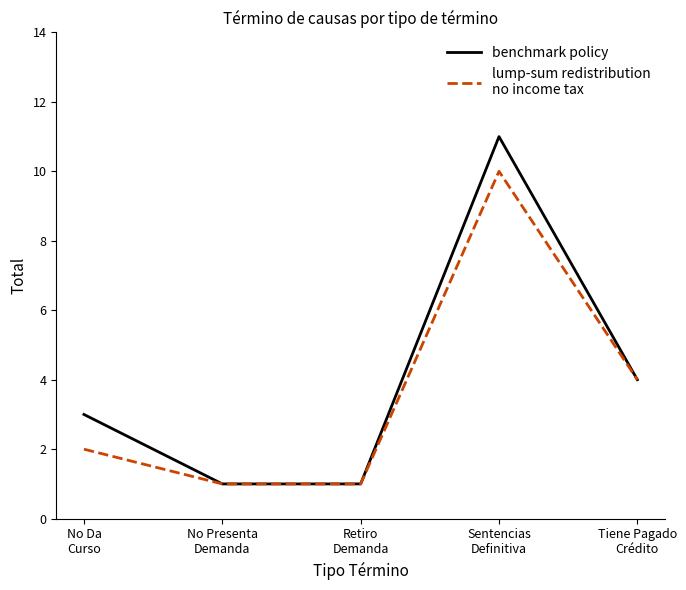

How many lines are shown in the chart?

2